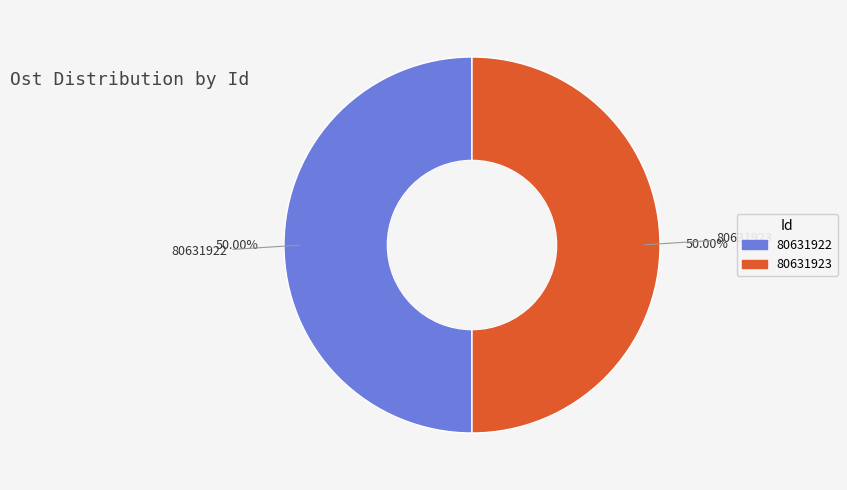

Is the sum of 80631922 and 80631923 greater than half?

Yes